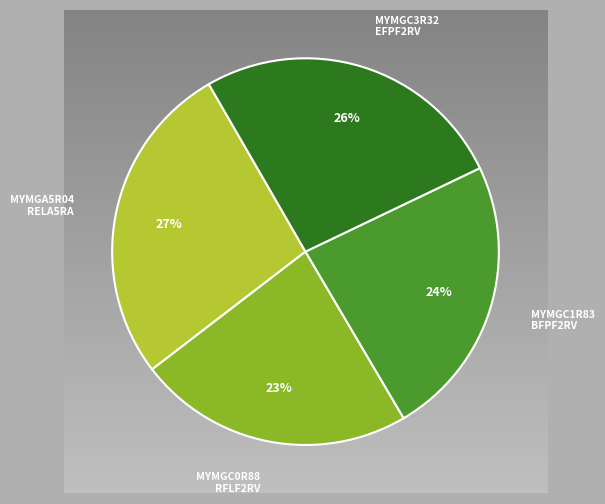

Is there a majority slice in this chart?

No